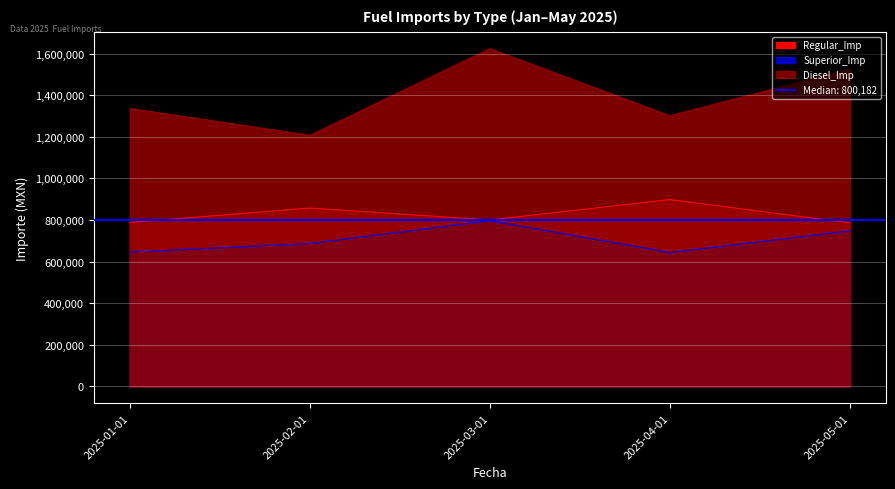

Which series changed the most between 2025-02-01 and 2025-05-01?

Diesel_Imp